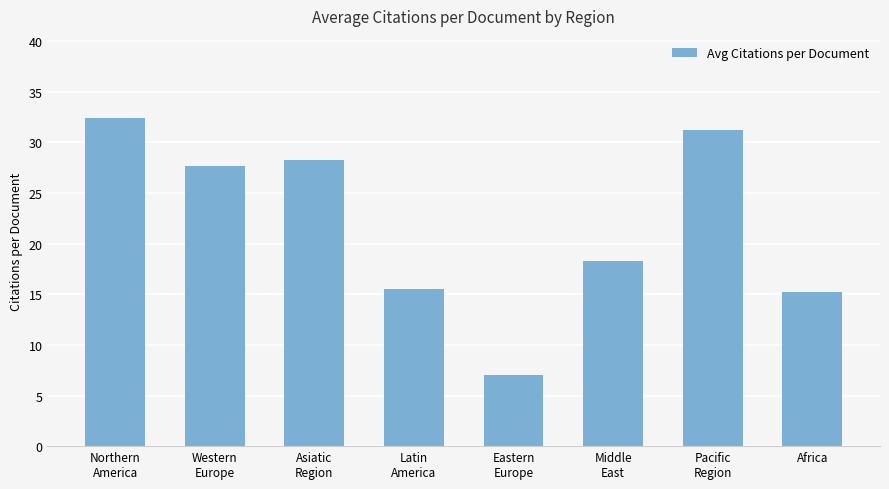

Is it true that the value at Pacific
Region is 31.2?

True